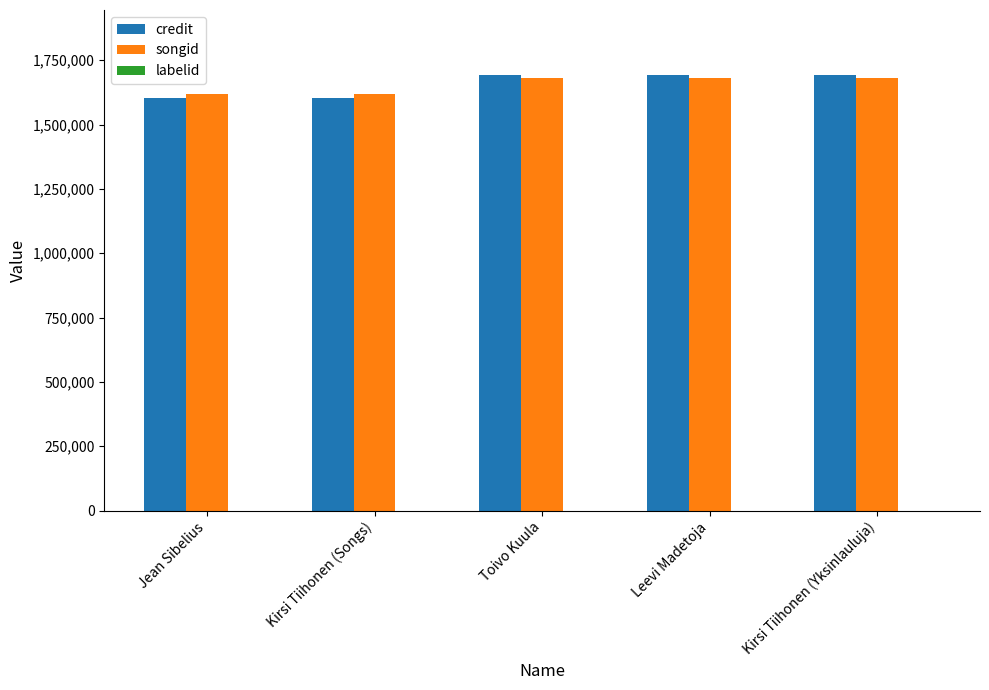

What is the highest value of the credit series?

1691325